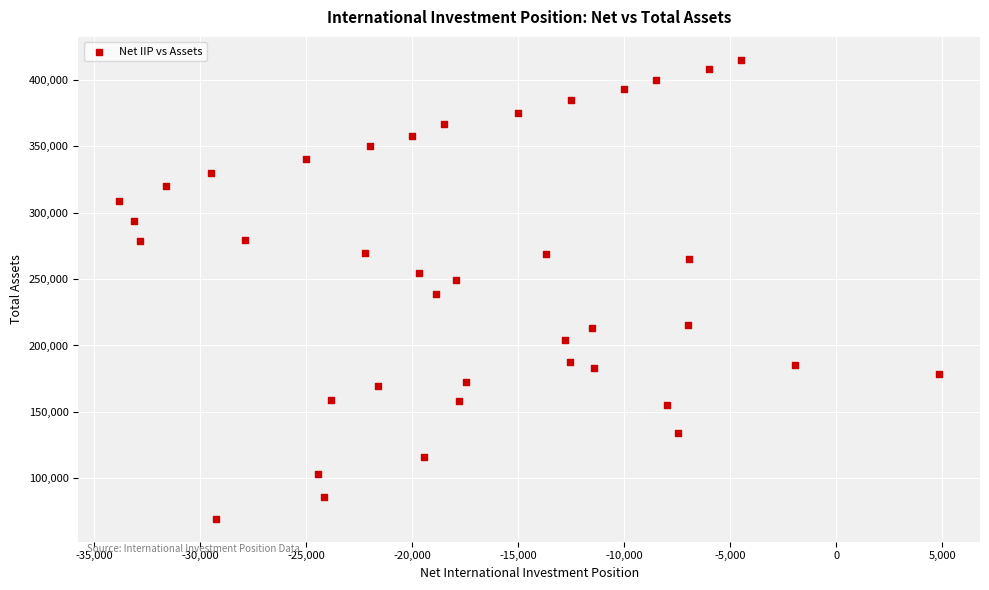

What is the range of Y values (max minus min)?

345406